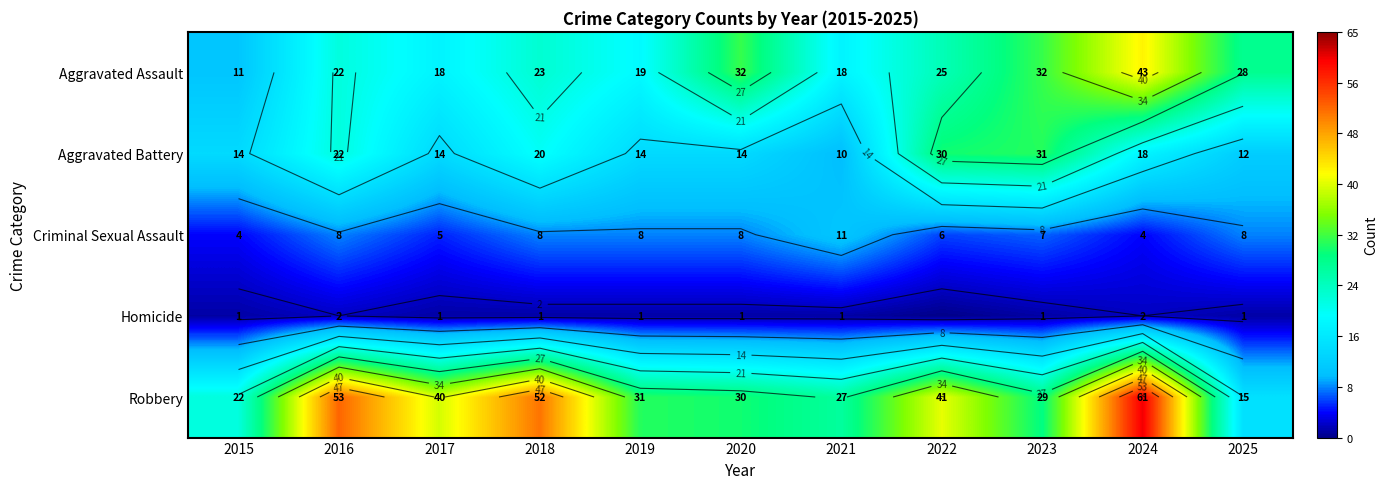

Rank the series by their maximum value, from lowest to highest.

Homicide, Criminal Sexual Assault, Aggravated Battery, Aggravated Assault, Robbery